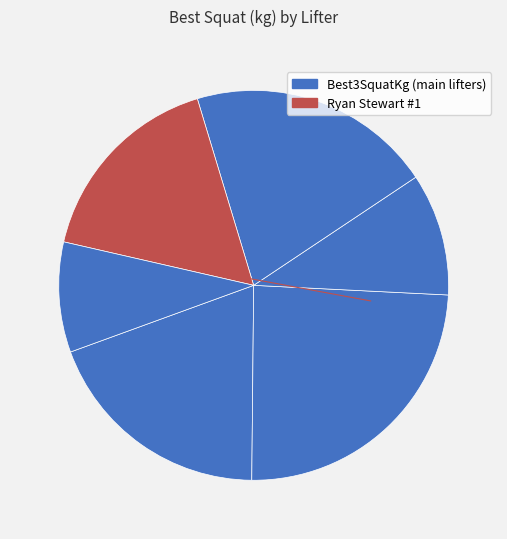

To the nearest percent, what is the average slice percentage?

17%